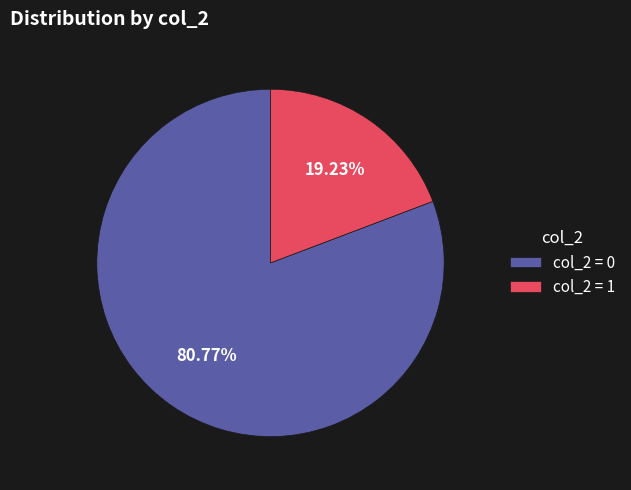

Count the number of slices in the pie.

2